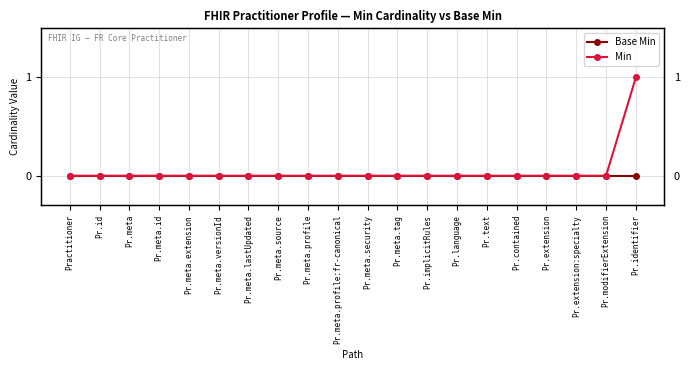

Between Pr.meta.security and Pr.extension:specialty, which series saw the biggest shift?

Base Min